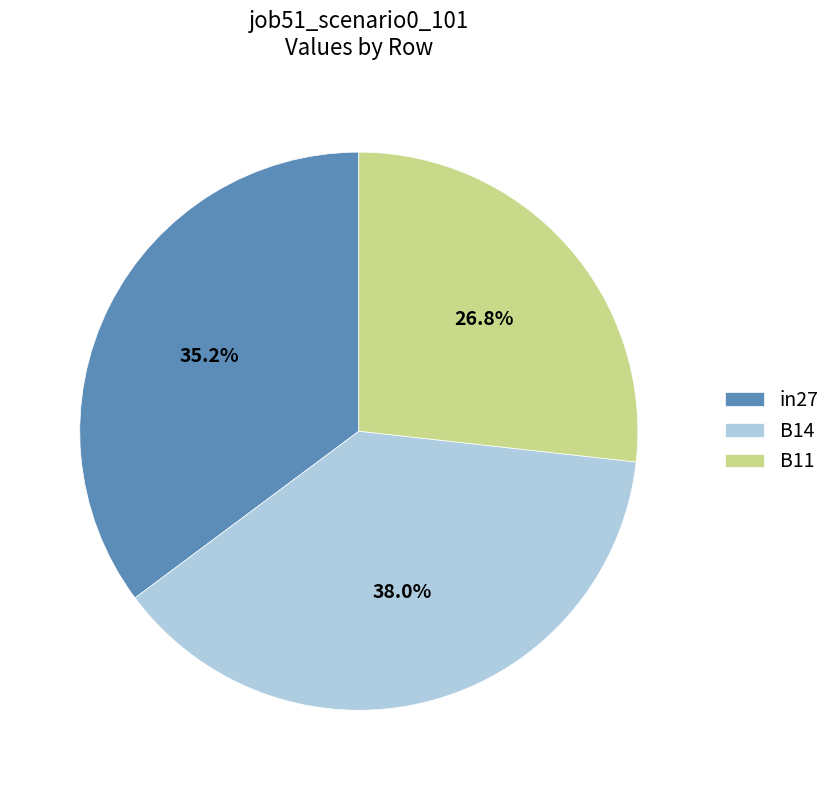

Which slice is the smallest?

B11